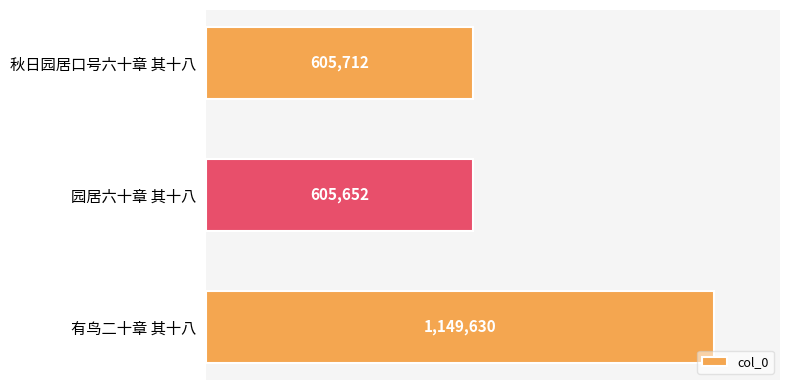

Rank the categories by value from highest to lowest.

有鸟二十章 其十八, 秋日园居口号六十章 其十八, 园居六十章 其十八